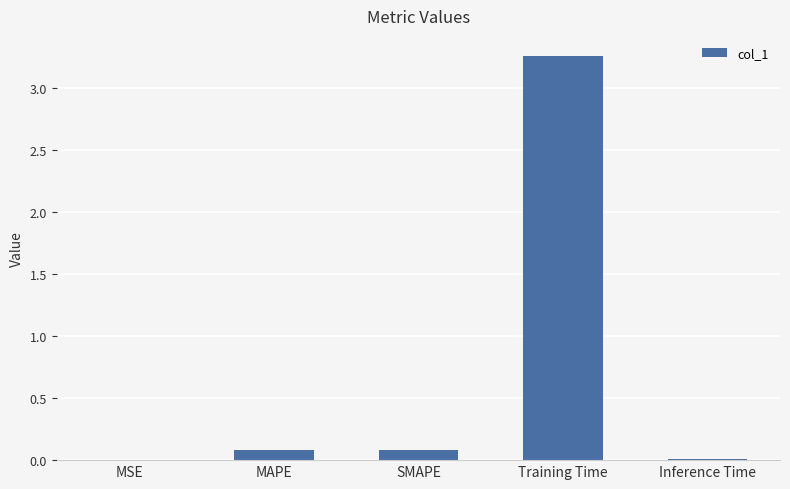

Is it true that the value at MAPE is 0.1?

True